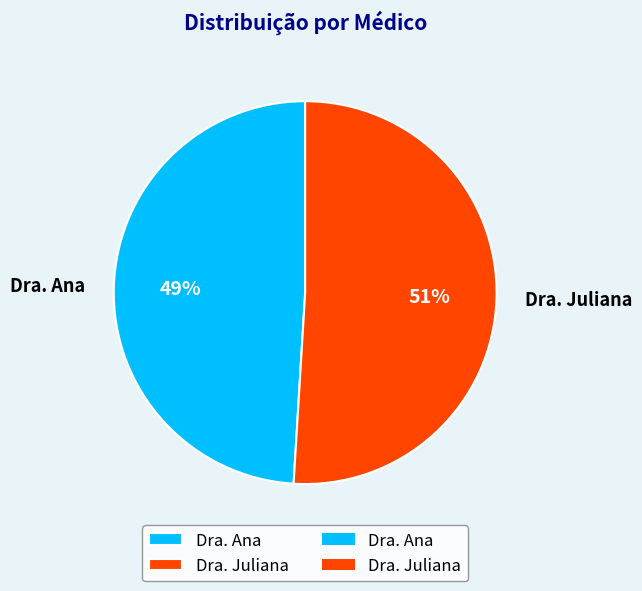

The Dra. Juliana slice represents 51% of the pie. True or false?

True